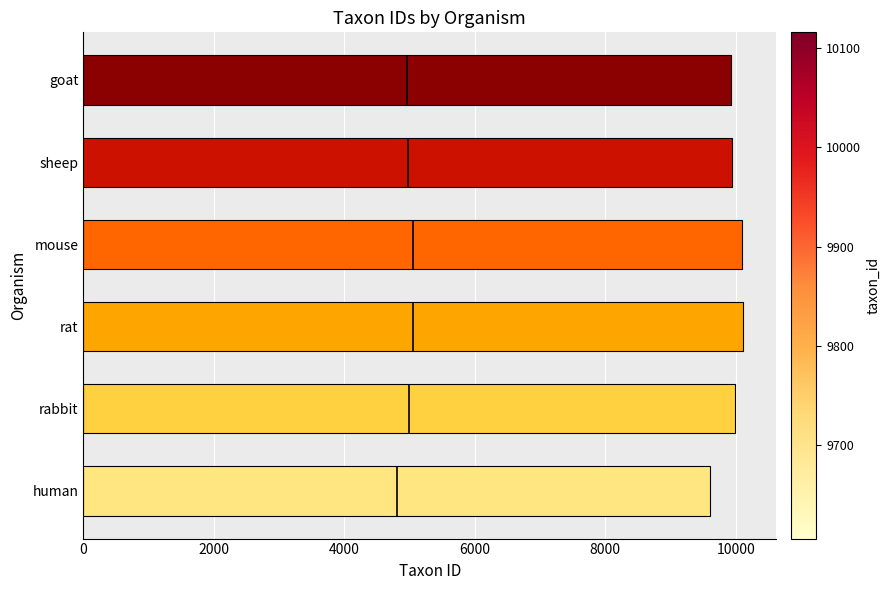

Are the bars horizontal?

Yes